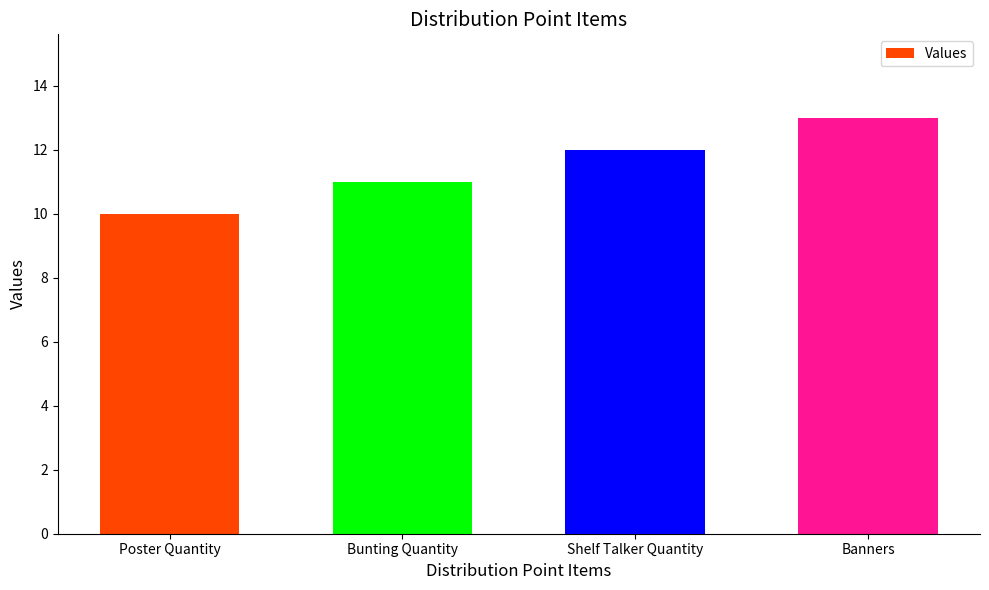

What value does the data have at Banners?

13